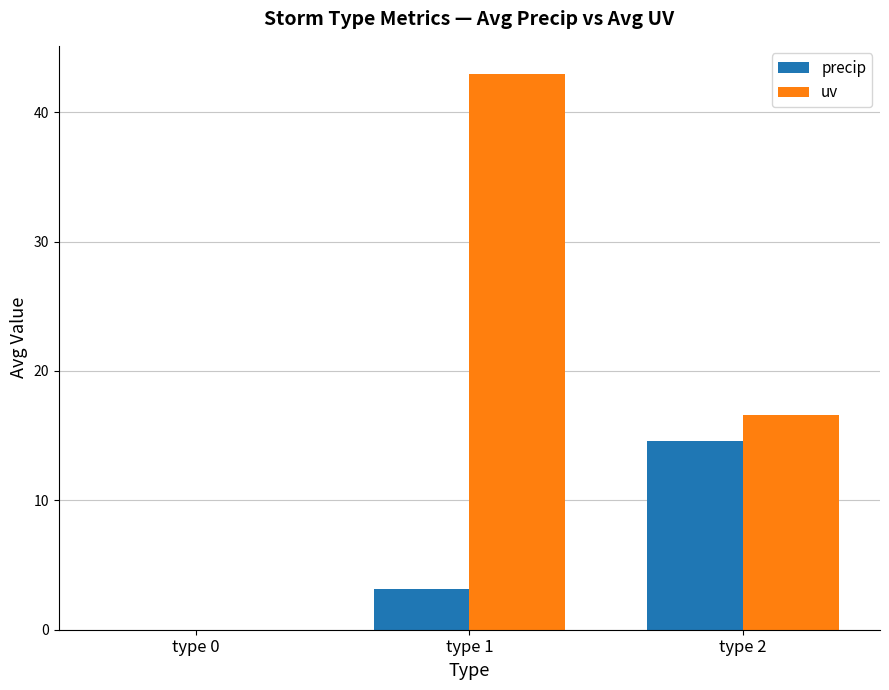

The value of precip at type 1 is 3.1. True or false?

True